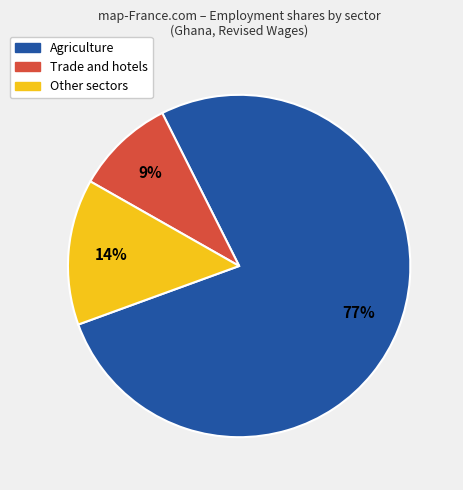

Between Trade and hotels and Agriculture, which is larger?

Agriculture